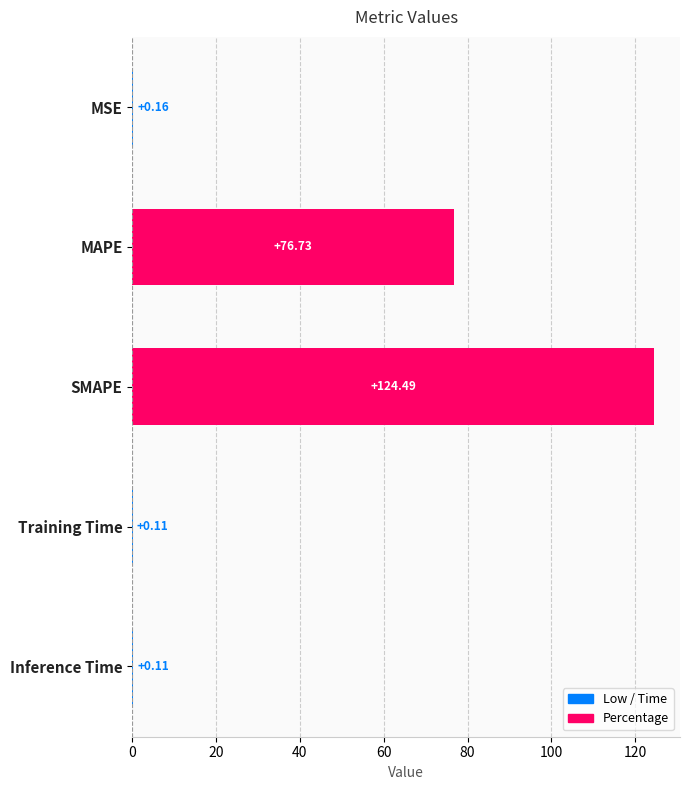

How many categories are shown in the chart?

5